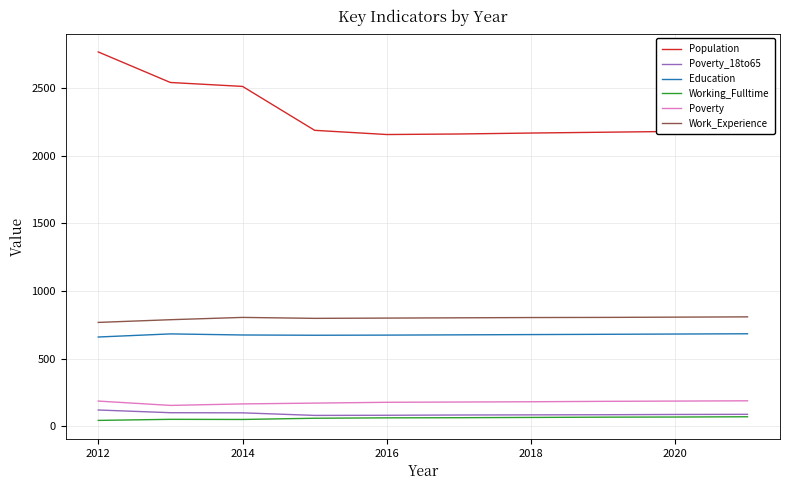

Which series has the largest total across all categories?

Population